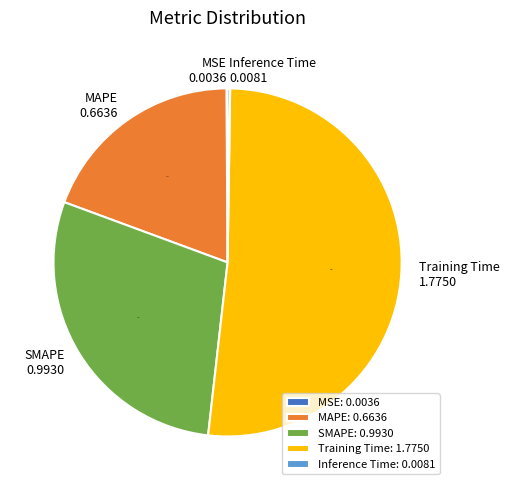

The MAPE slice represents 7% of the pie. True or false?

False